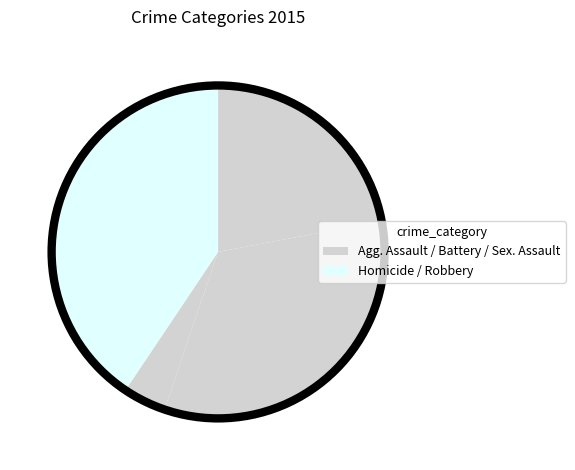

To the nearest percent, what is the average slice percentage?

20%